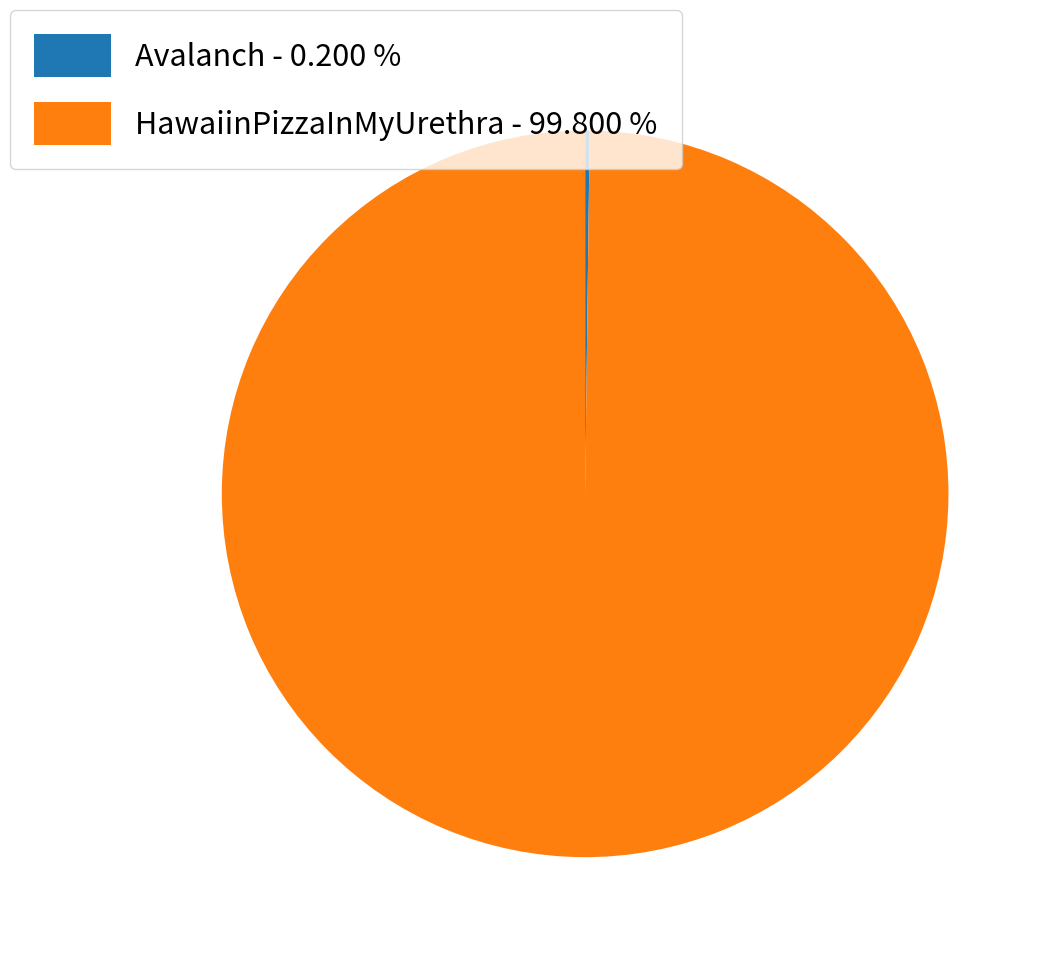

Is there any slice that represents more than half of the pie?

Yes